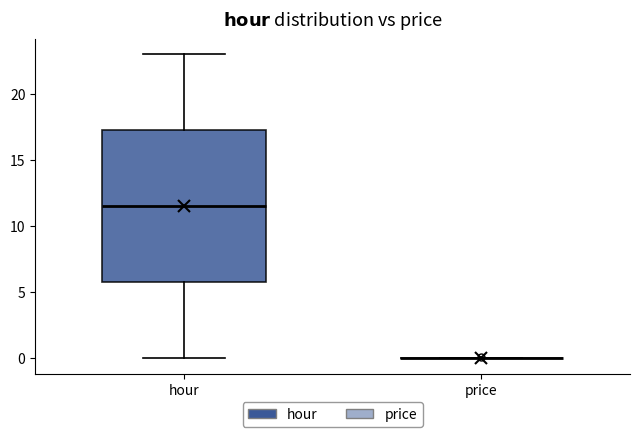

Reading left to right, transcribe this box plot: for each box, give where its median line is, the range the box spans, and where its two whiskers end, as read against the y-axis. The values are not printed on the chart, so give them approximately, as read against the axis.

hour: median 11.5, box 6.0 to 17.5, whiskers 0.0 to 23.0
price: box collapsed to a line at 0.0, whiskers 0.0 to 0.0